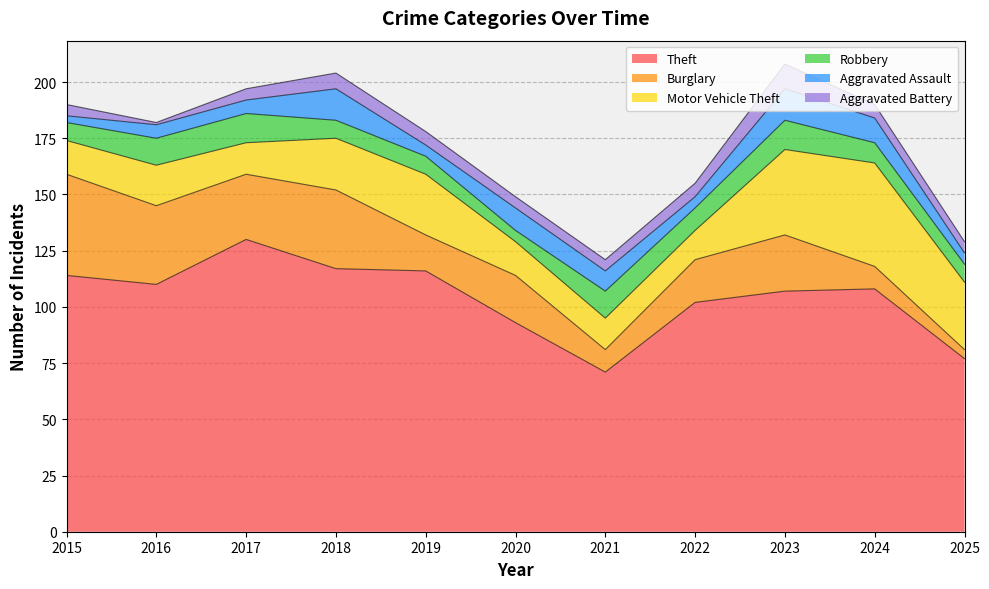

List the labels in order of Theft value, smallest first.

2021, 2025, 2020, 2022, 2023, 2024, 2016, 2015, 2019, 2018, 2017